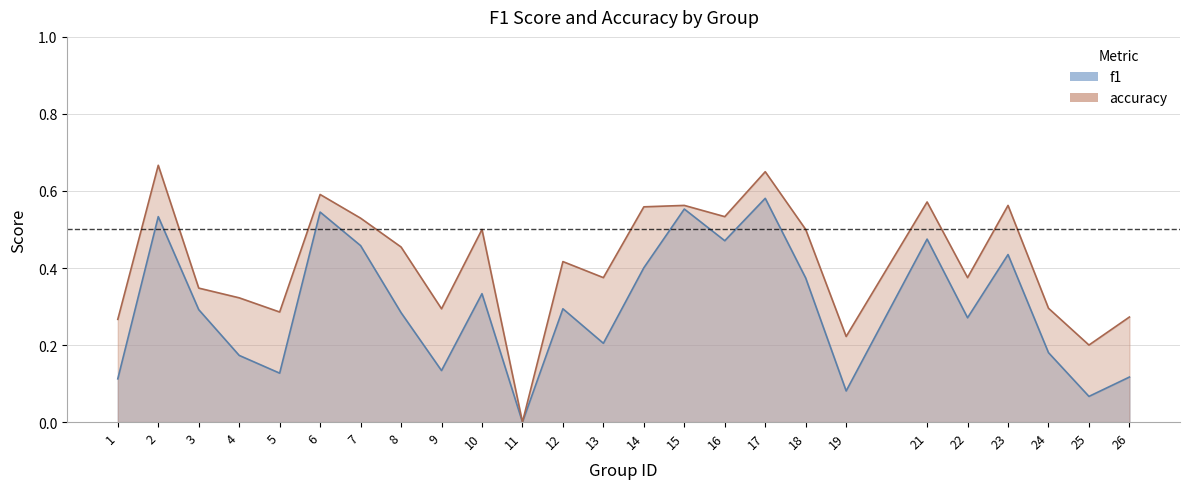

What value does the f1 series have at 23?

0.4